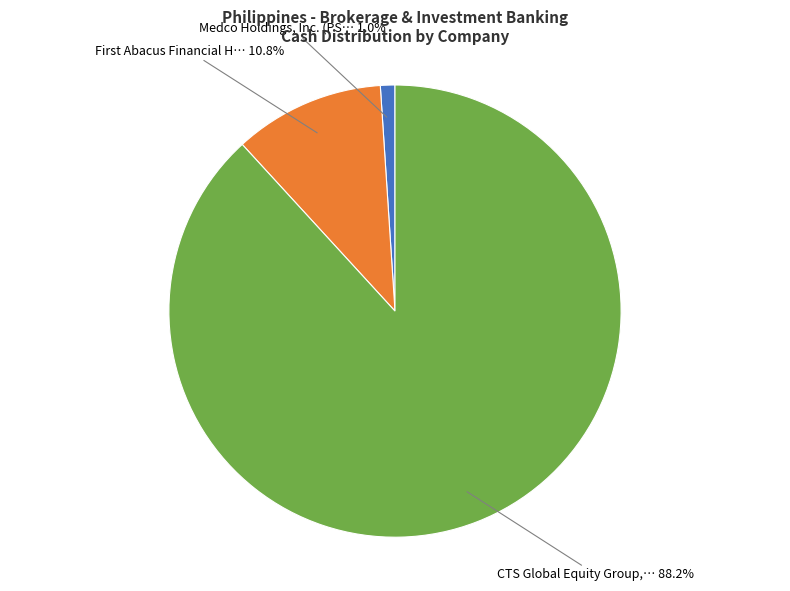

Is there any slice that represents more than half of the pie?

Yes